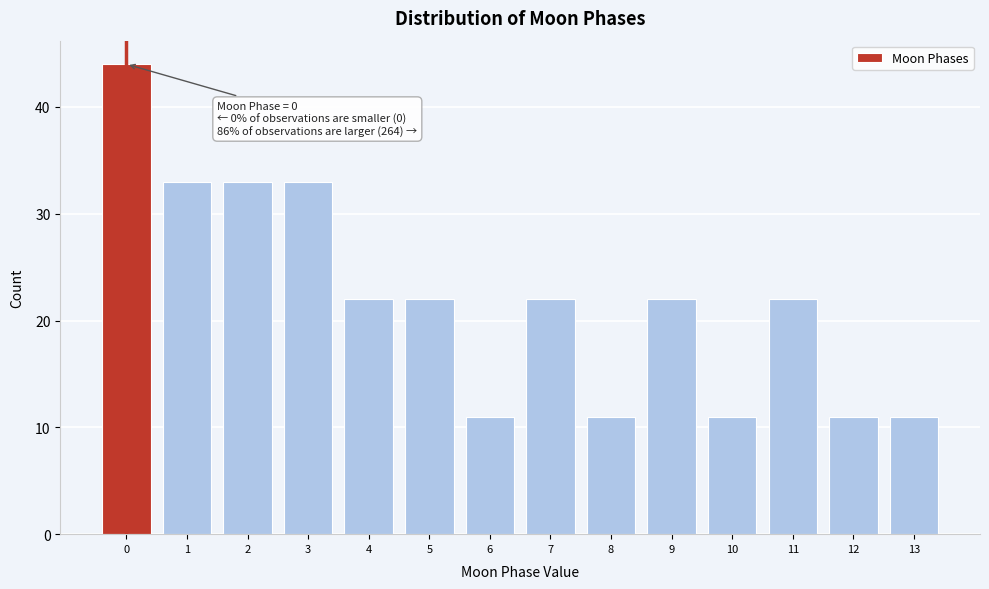

Reading right to left, what are all the values shown in this chart?

13=11	12=11	11=22	10=11	9=22	8=11	7=22	6=11	5=22	4=22	3=33	2=33	1=33	0=44